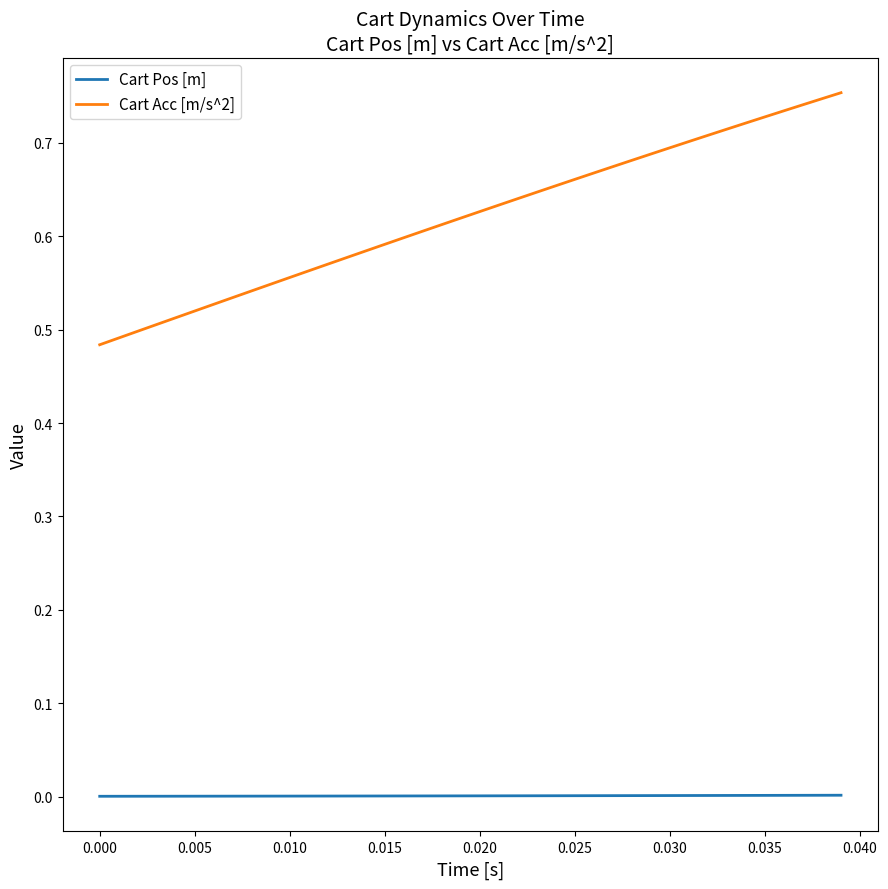

What is the difference between the maximum and minimum values in the Cart Acc [m/s^2] series?

0.3